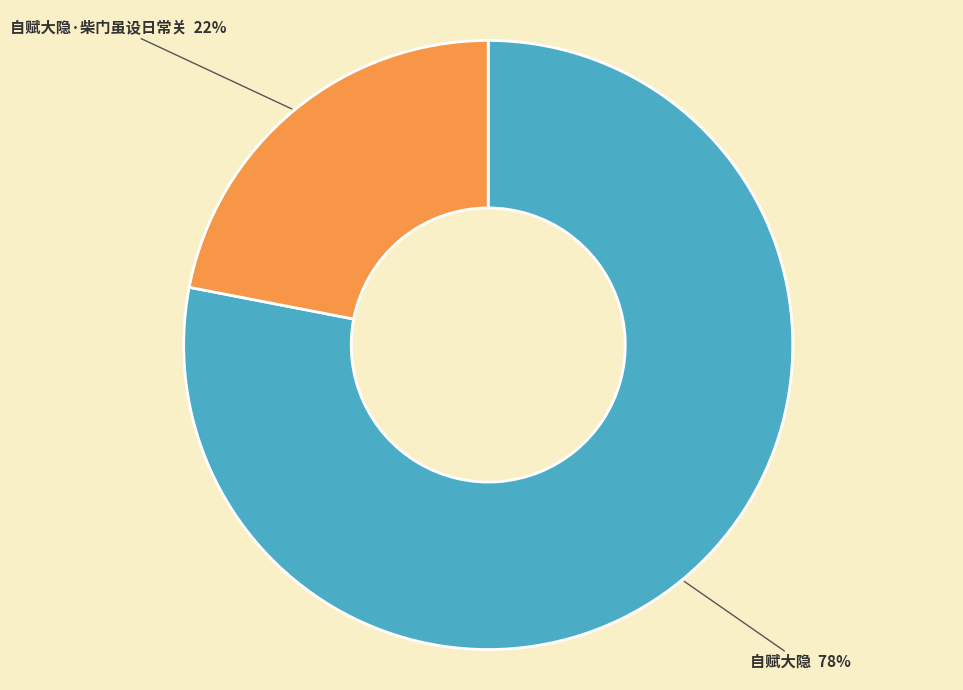

To the nearest percent, what is the average slice percentage?

50%